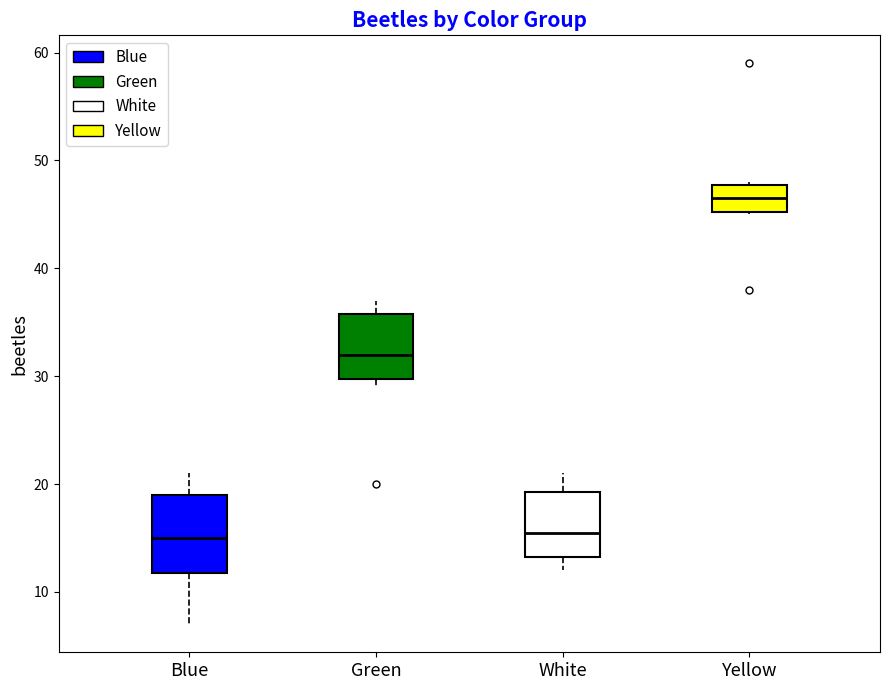

Comparing the boxes themselves (not the whiskers), which one is the tallest?

Blue